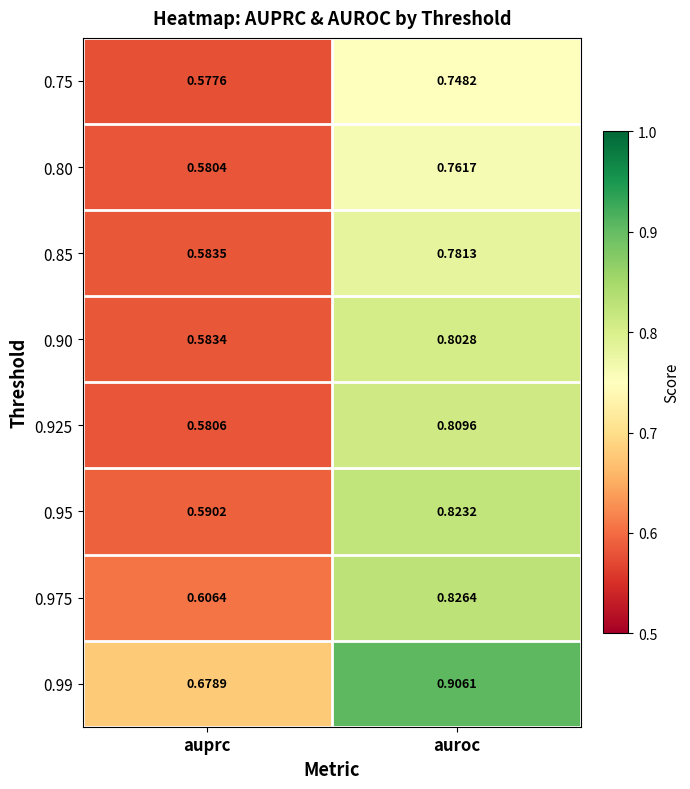

Rank the series by their maximum value, from lowest to highest.

0.75, 0.80, 0.85, 0.90, 0.925, 0.95, 0.975, 0.99